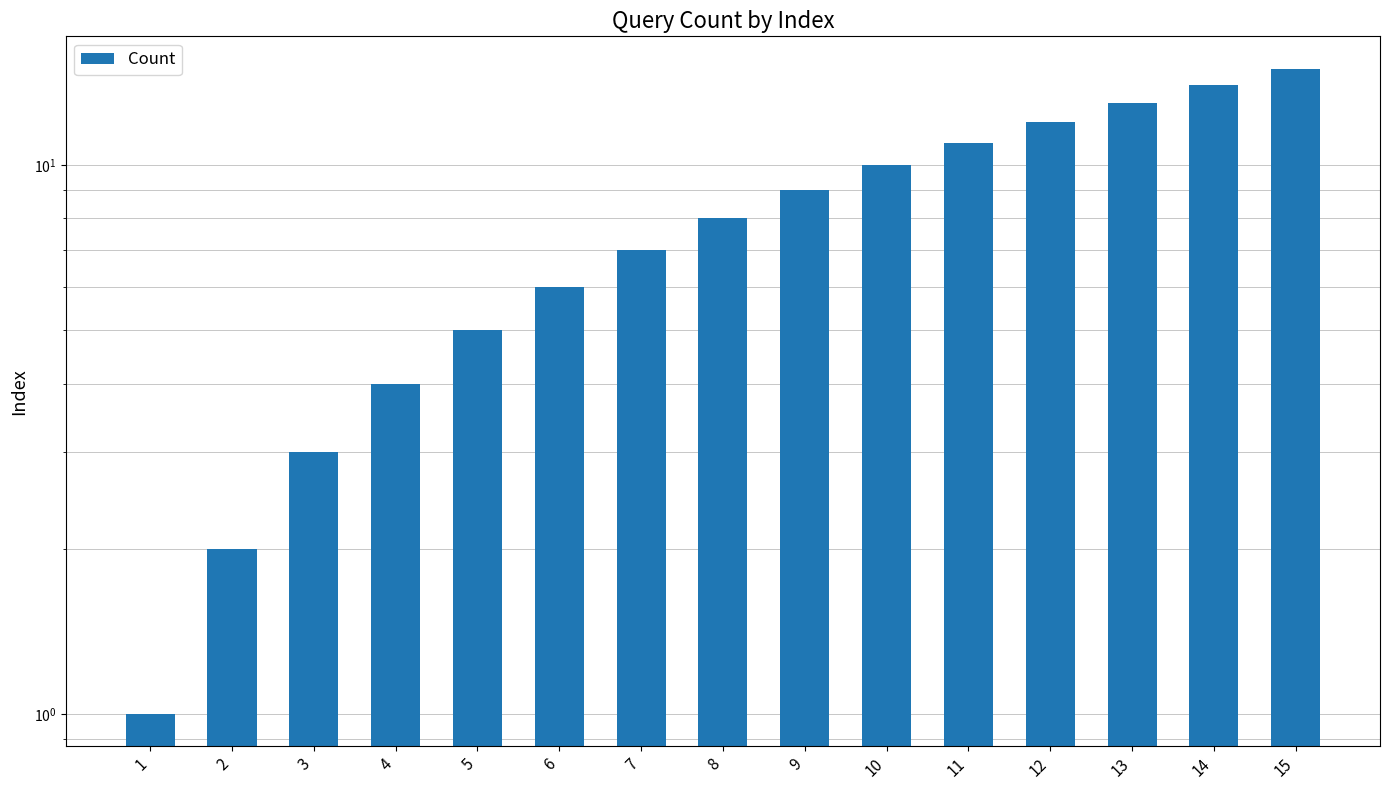

What is the approximate value at 15?

15